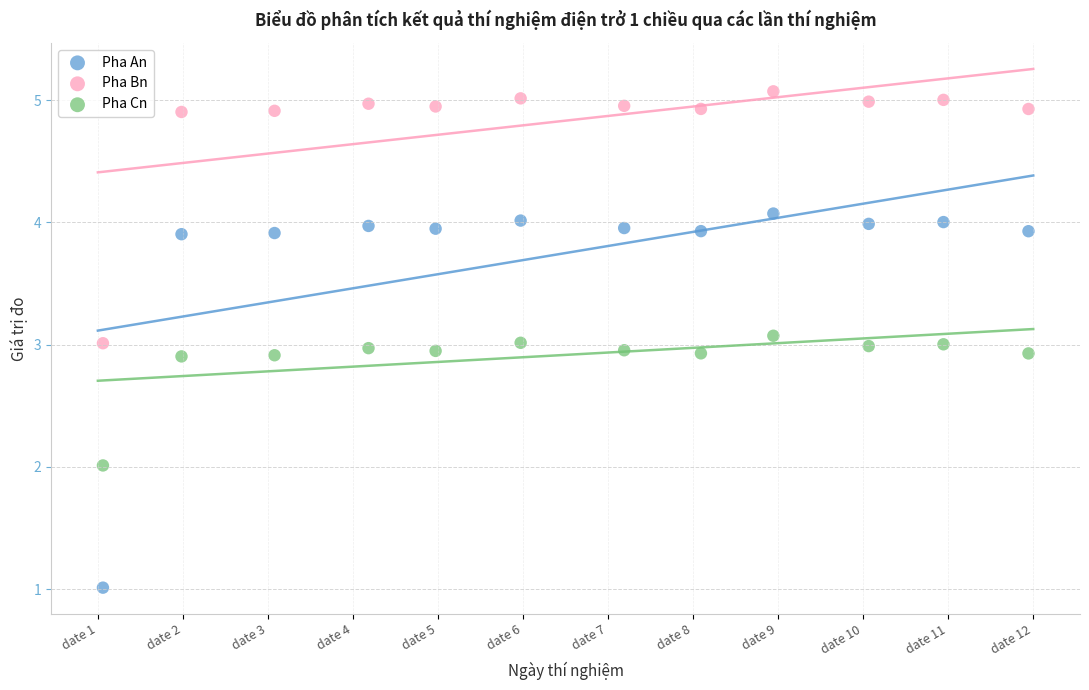

Which series contains the highest Y value?

Pha Bn